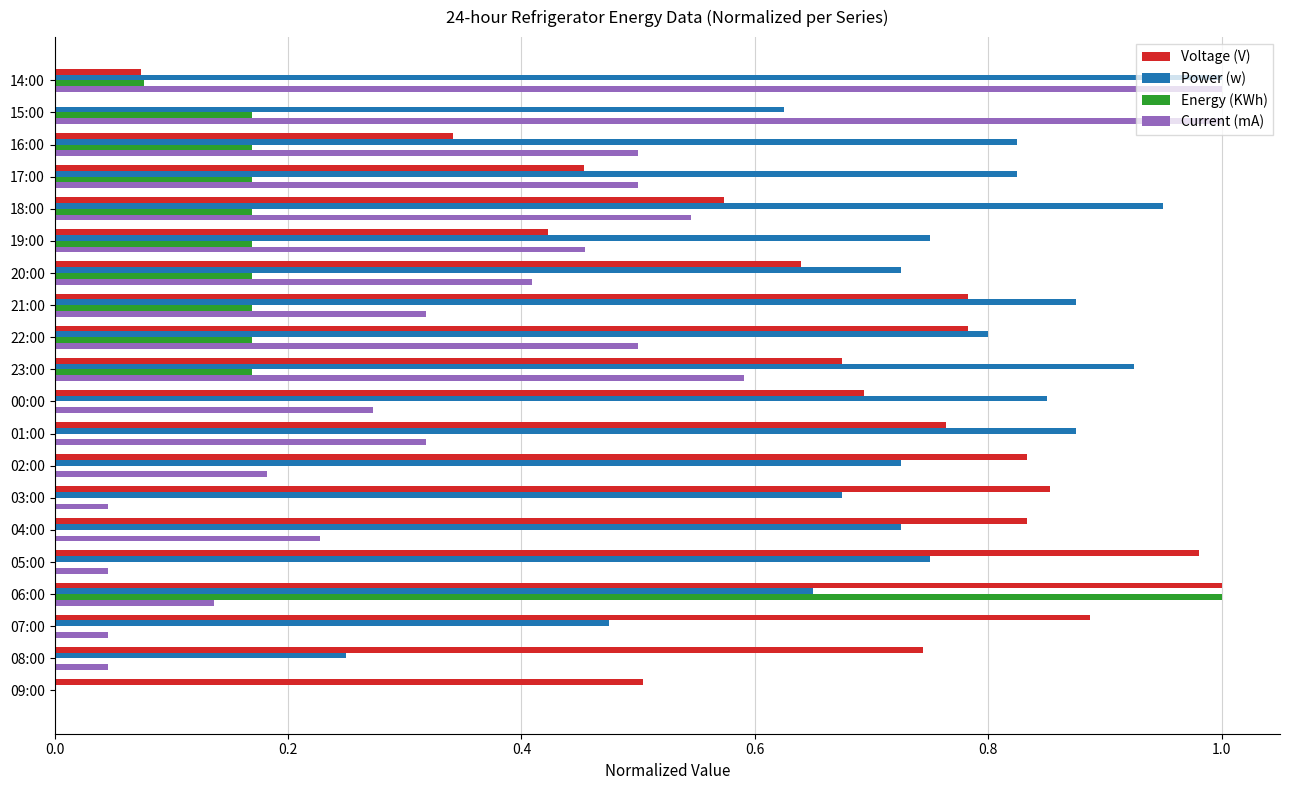

Between 02:00 and 07:00, which series saw the biggest shift?

Power (w)